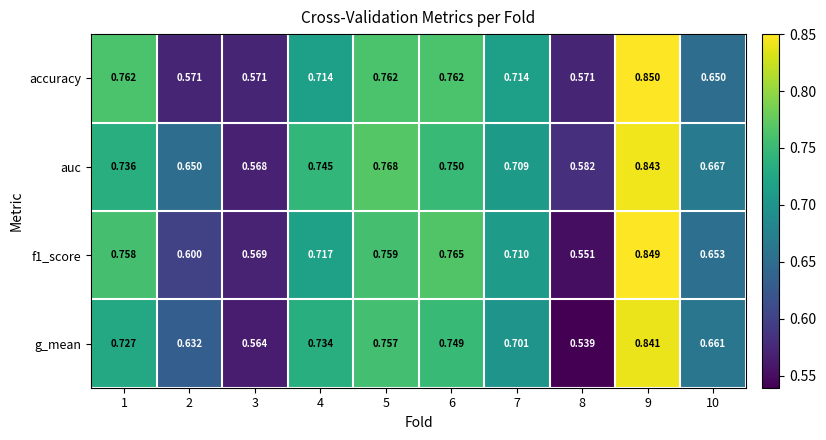

Is the value of g_mean at 10 greater than the value of accuracy at 10?

Yes